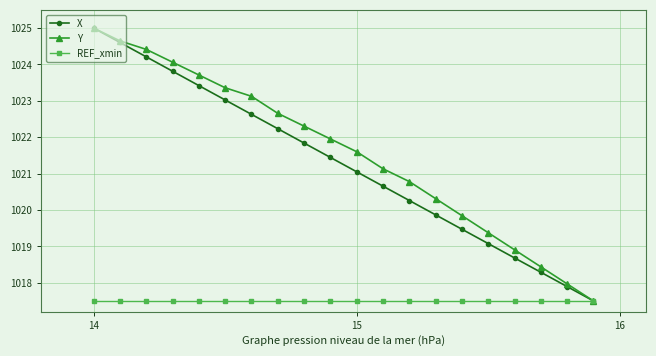

What is the value of the Y point at the 4th from the left?

1024.1